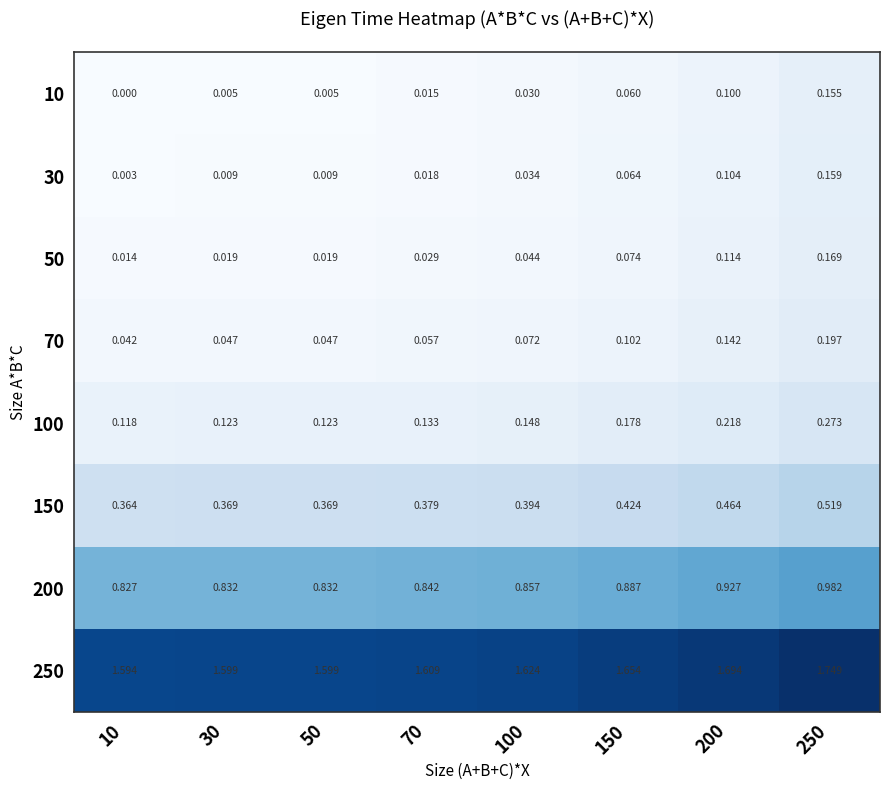

Reading left to right, transcribe all the data shown in this chart.

10: 10=0.0	30=0.0	50=0.0	70=0.0	100=0.0	150=0.1	200=0.1	250=0.2
30: 10=0.0	30=0.0	50=0.0	70=0.0	100=0.0	150=0.1	200=0.1	250=0.2
50: 10=0.0	30=0.0	50=0.0	70=0.0	100=0.0	150=0.1	200=0.1	250=0.2
70: 10=0.0	30=0.0	50=0.0	70=0.1	100=0.1	150=0.1	200=0.1	250=0.2
100: 10=0.1	30=0.1	50=0.1	70=0.1	100=0.1	150=0.2	200=0.2	250=0.3
150: 10=0.4	30=0.4	50=0.4	70=0.4	100=0.4	150=0.4	200=0.5	250=0.5
200: 10=0.8	30=0.8	50=0.8	70=0.8	100=0.9	150=0.9	200=0.9	250=1.0
250: 10=1.6	30=1.6	50=1.6	70=1.6	100=1.6	150=1.7	200=1.7	250=1.7